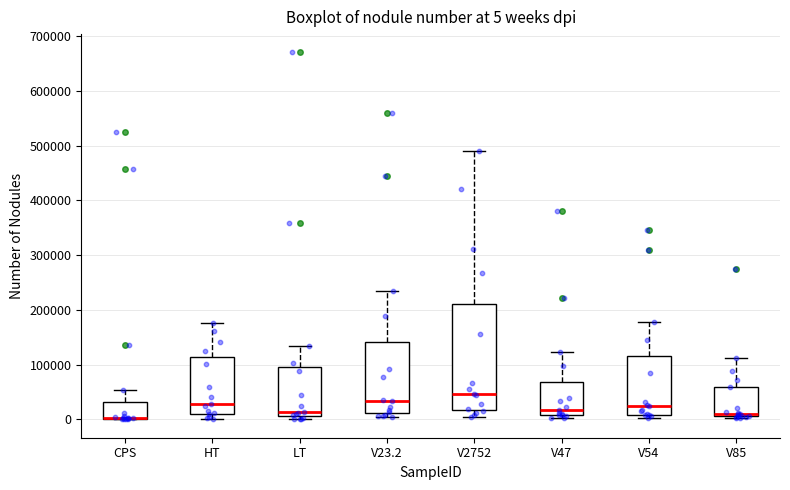

Which box is the tallest, from its lower edge to its upper edge?

V2752